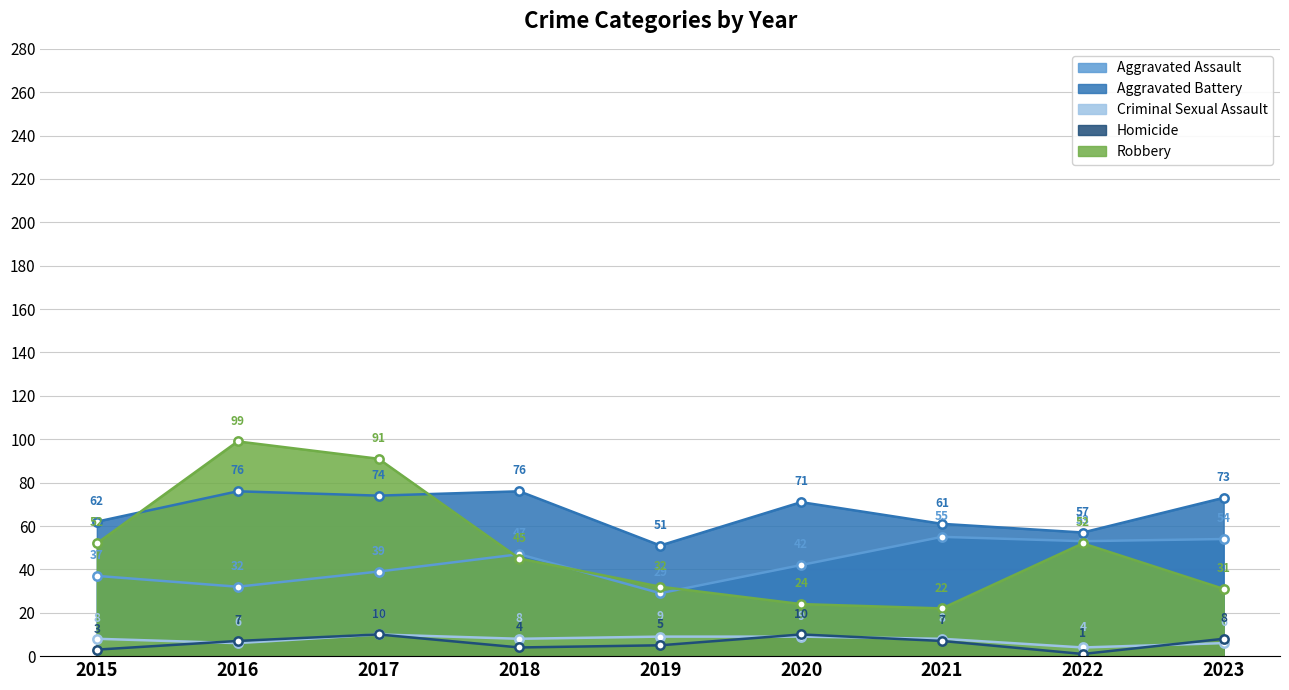

What is the average value of the Homicide series?

6